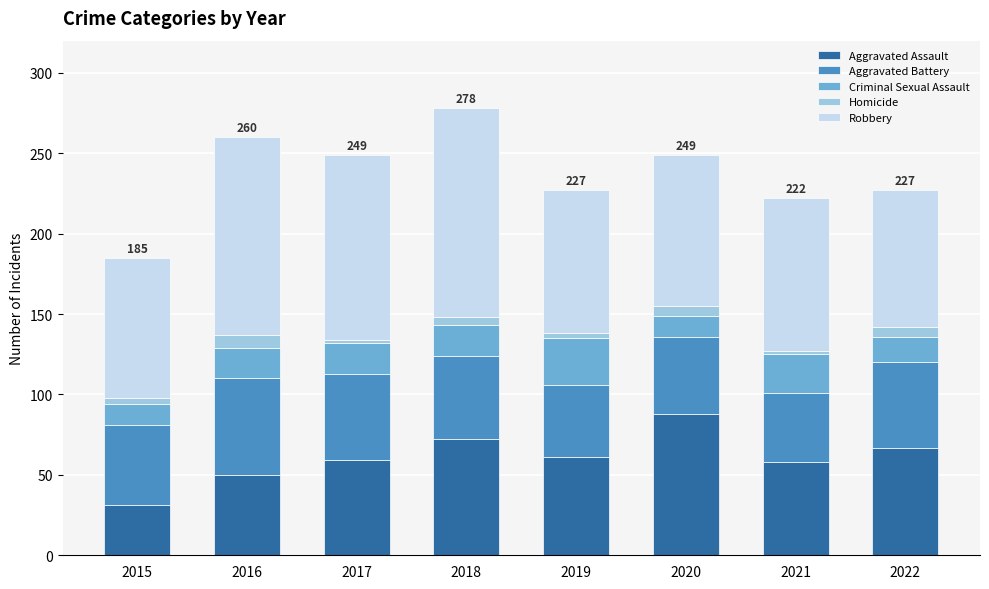

Which category has the highest value in the Aggravated Assault series?

2020